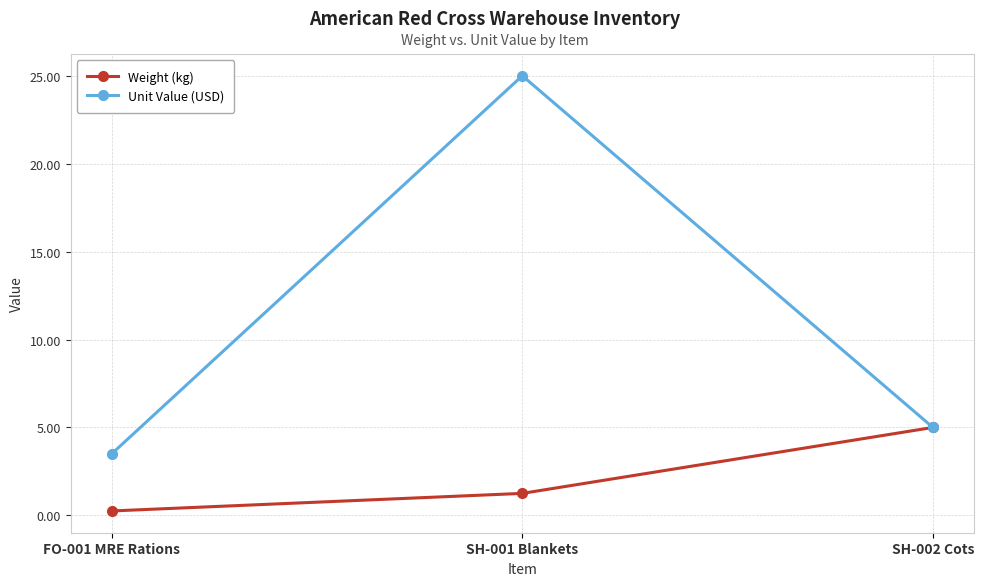

List the series in order of their overall mean, lowest first.

Weight (kg), Unit Value (USD)